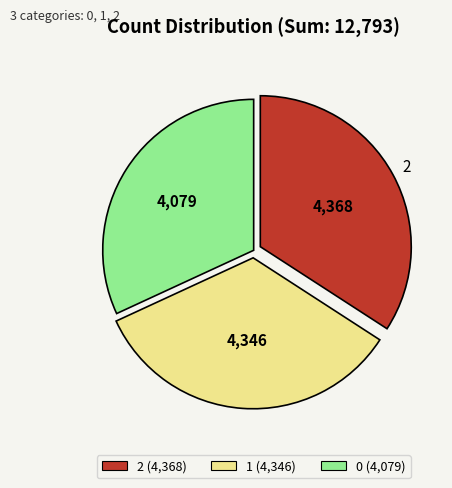

Do 0 and 2 together represent more than half of the pie?

Yes